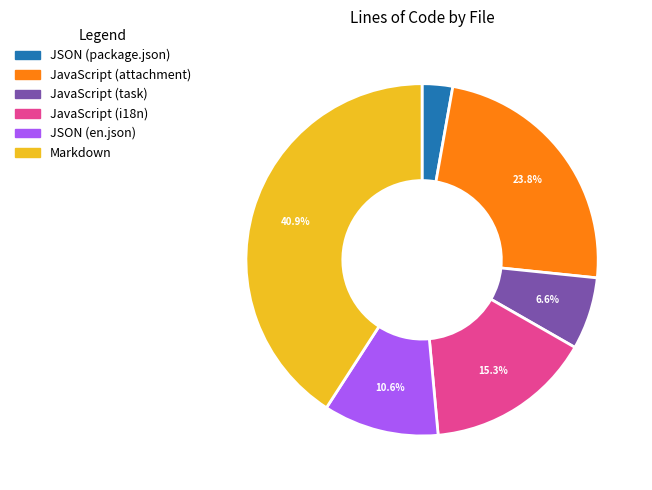

The JavaScript (attachment) slice represents 18% of the pie. True or false?

False